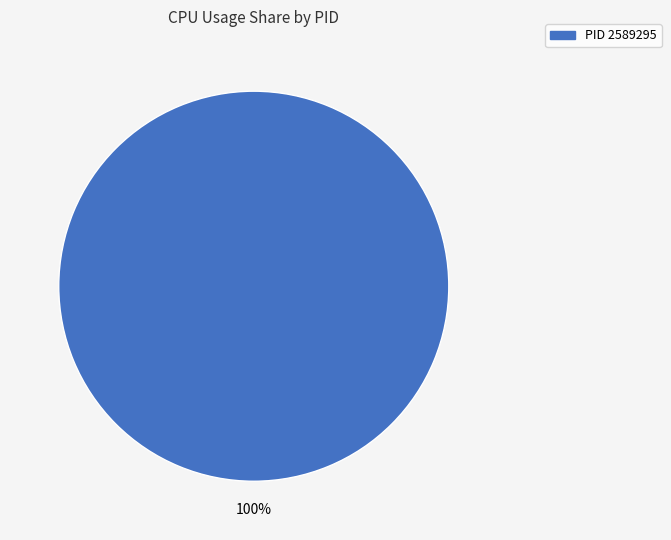

Is there any slice that represents more than half of the pie?

Yes